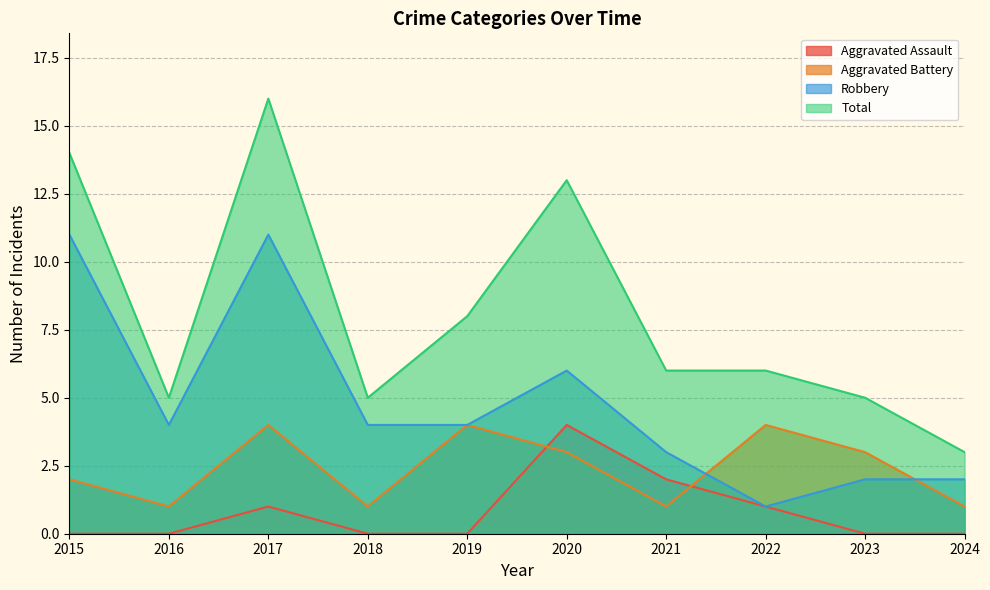

List the labels in order of Robbery value, smallest first.

2022, 2023, 2024, 2021, 2016, 2018, 2019, 2020, 2015, 2017